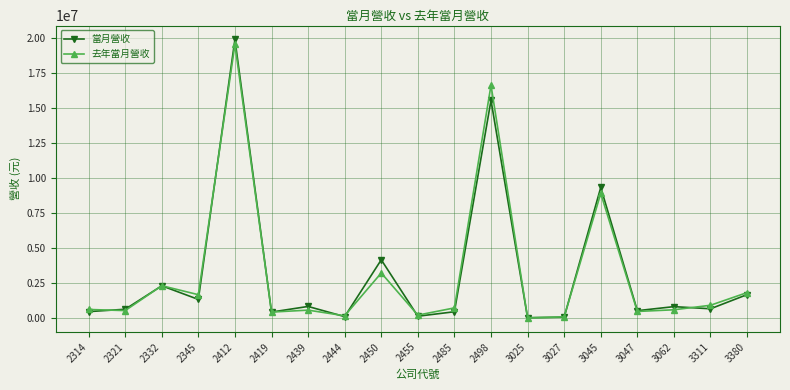

In 當月營收, how many points are higher than both neighbors (excluding endpoints)?

7